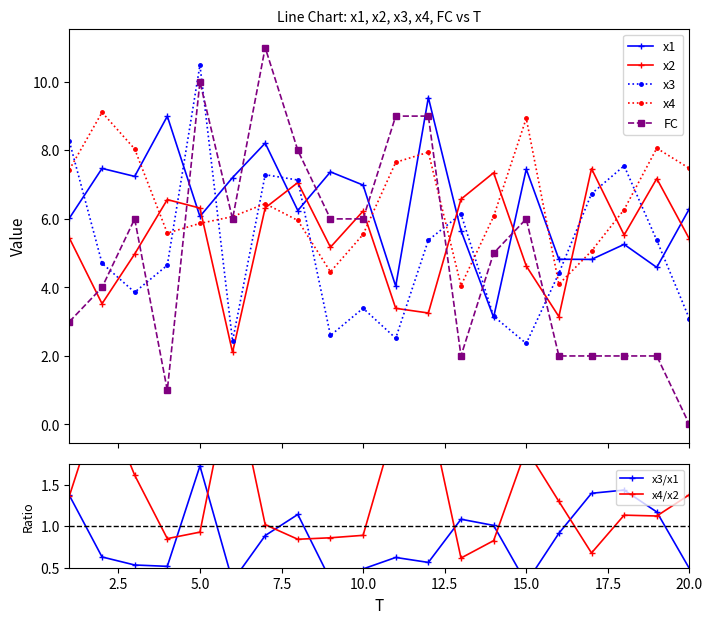

At which category is the sum across all series the highest?

7